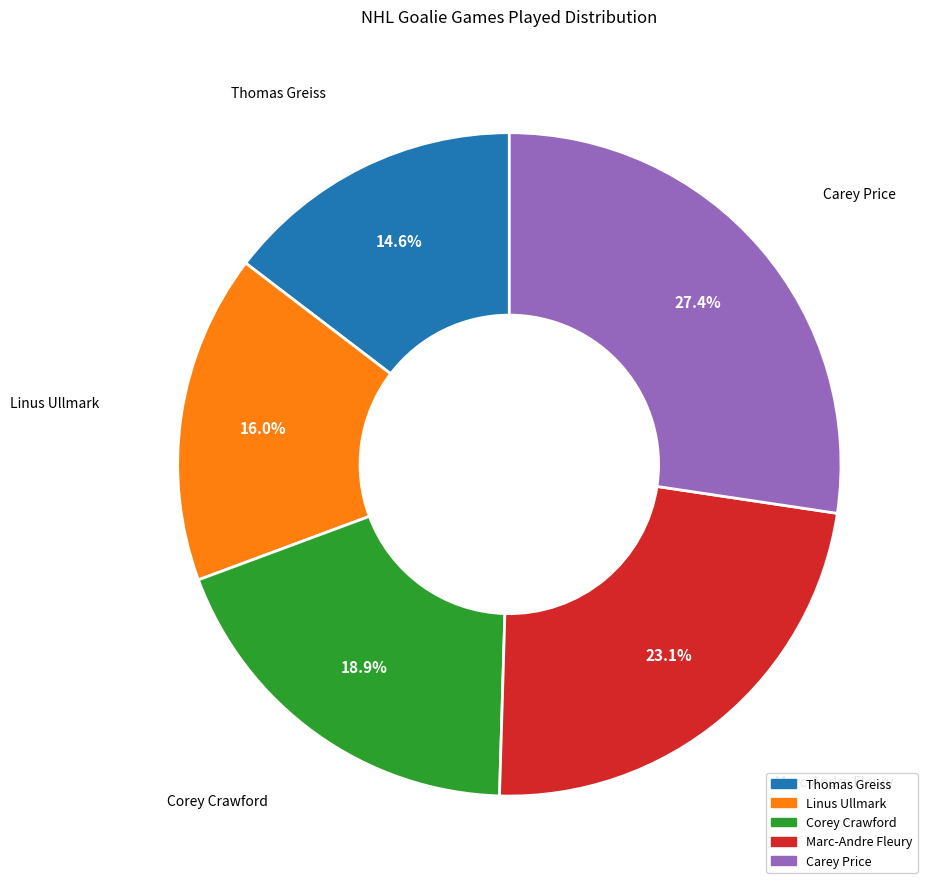

Is there any slice that represents more than half of the pie?

No